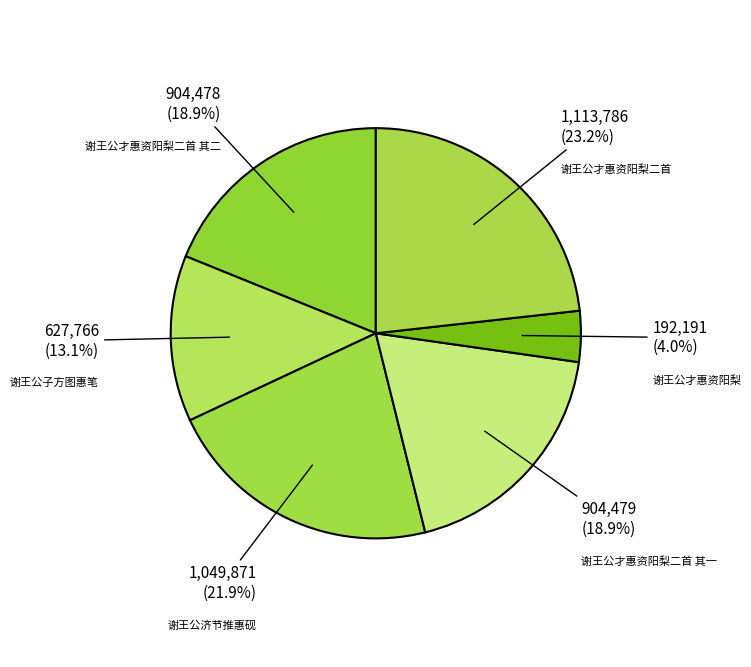

Approximately how many times larger is the value at 谢王公才惠资阳梨二首 其二 compared to 谢王公才惠资阳梨?

4.7